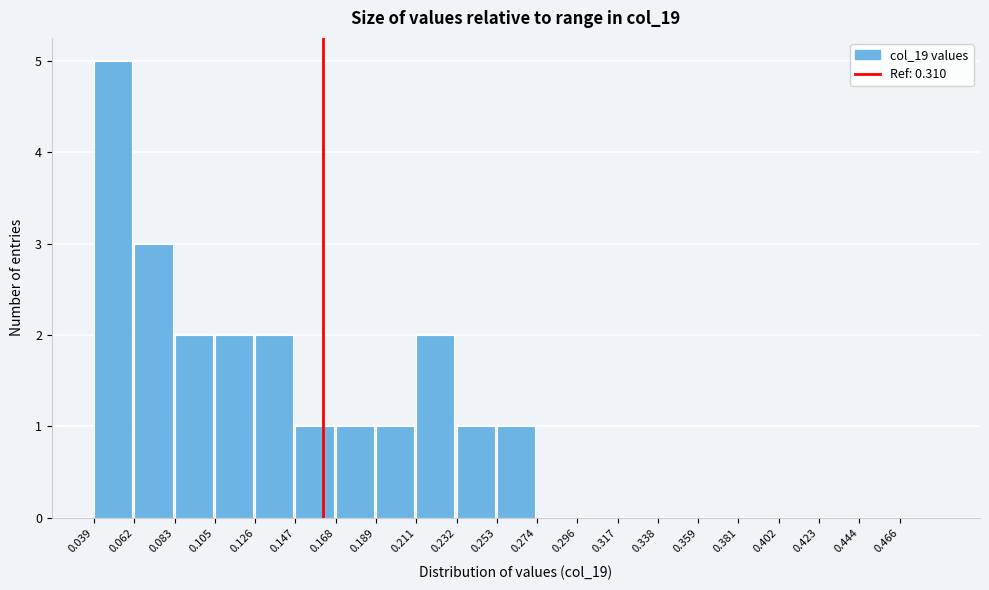

Reading left to right, transcribe all the data shown in this chart.

0.039=5	0.062=3	0.083=2	0.105=2	0.126=2	0.147=1	0.168=1	0.189=1	0.211=2	0.232=1	0.253=1	0.274=0	0.296=0	0.317=0	0.338=0	0.359=0	0.381=0	0.402=0	0.423=0	0.444=0	0.466=0